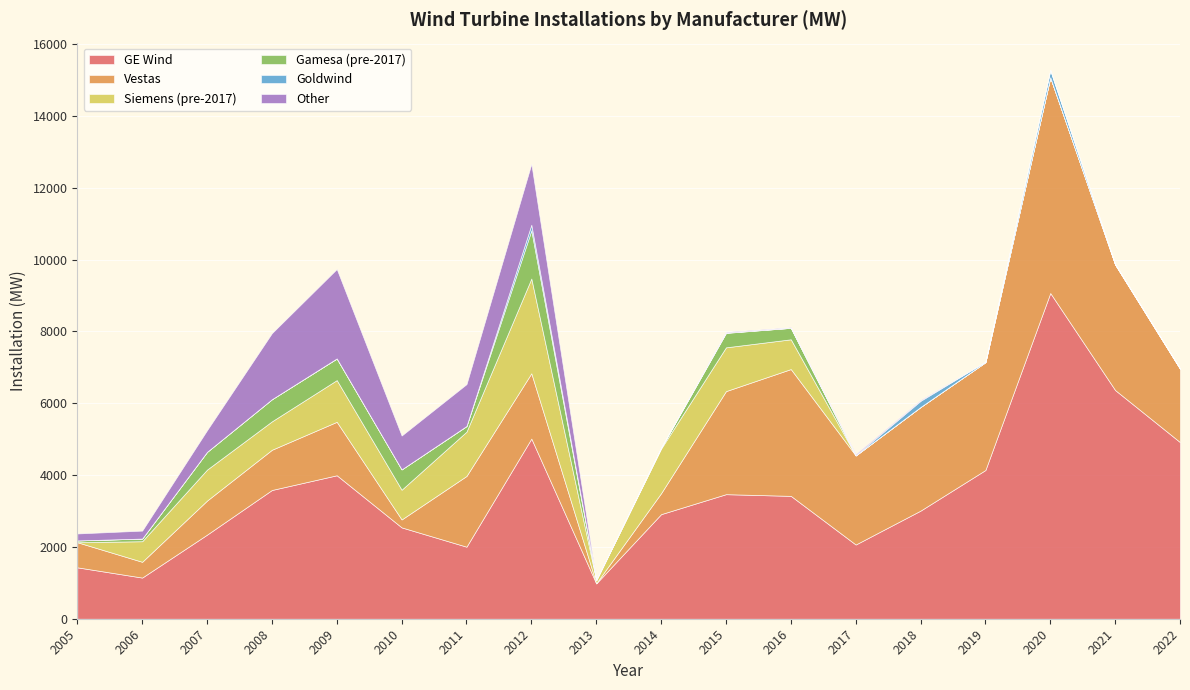

What is the maximum value shown in the chart?

9069.7